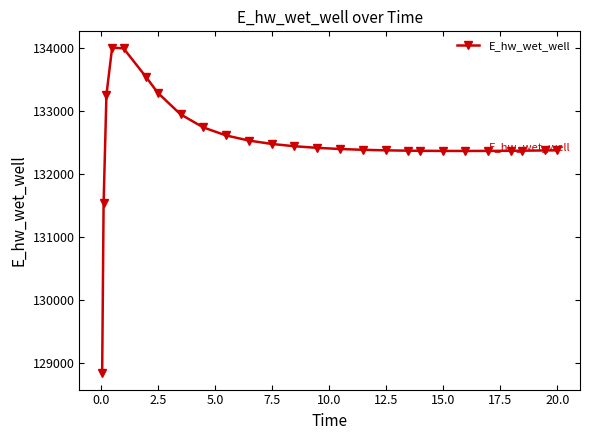

What is the smallest value displayed?

128841.0